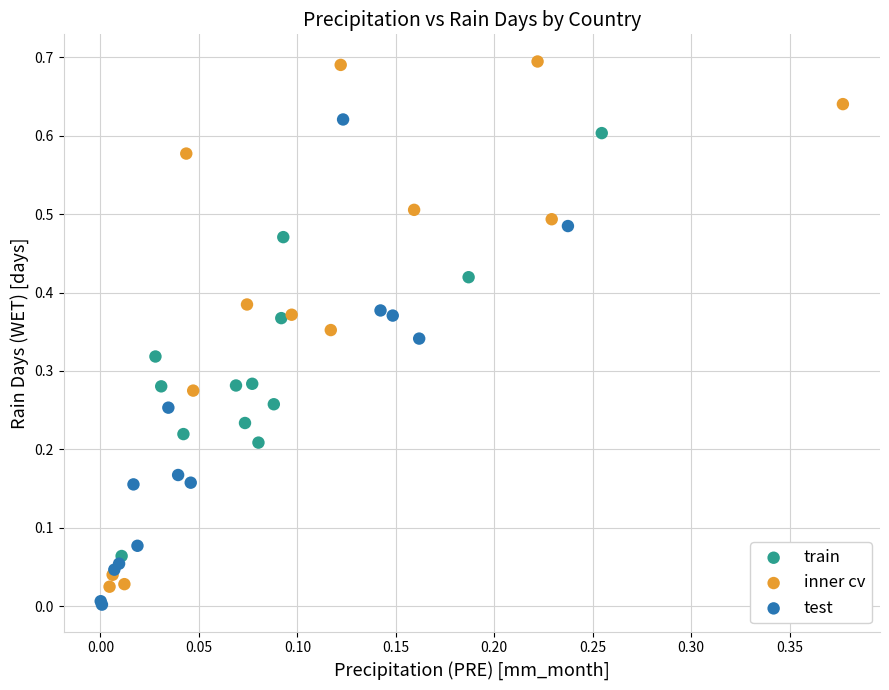

Which series has the widest spread of Y values?

inner cv